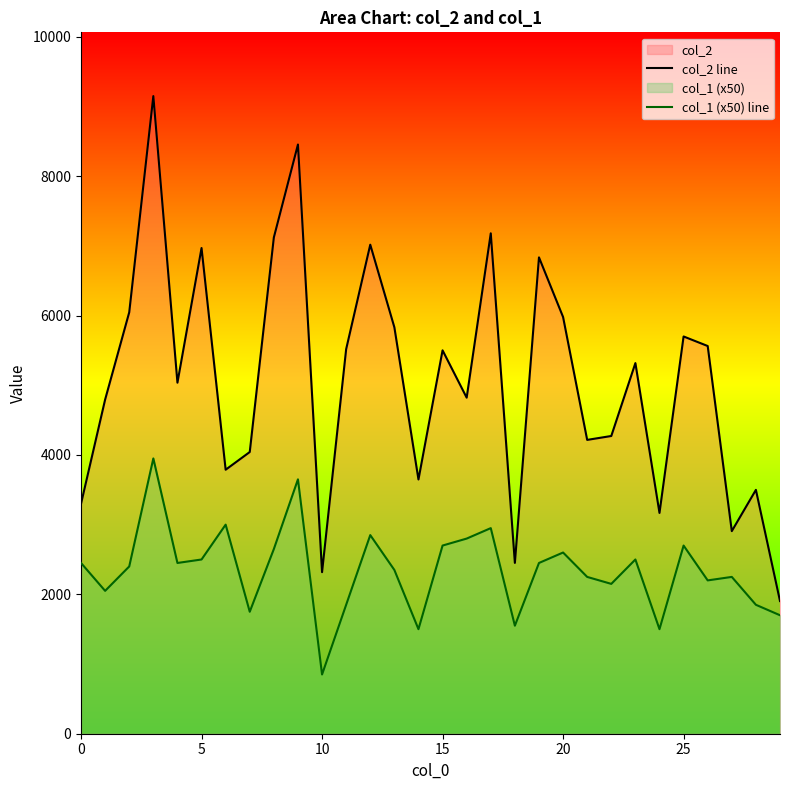

What is the difference between the second highest and minimum values in the col_2 line series?

6550